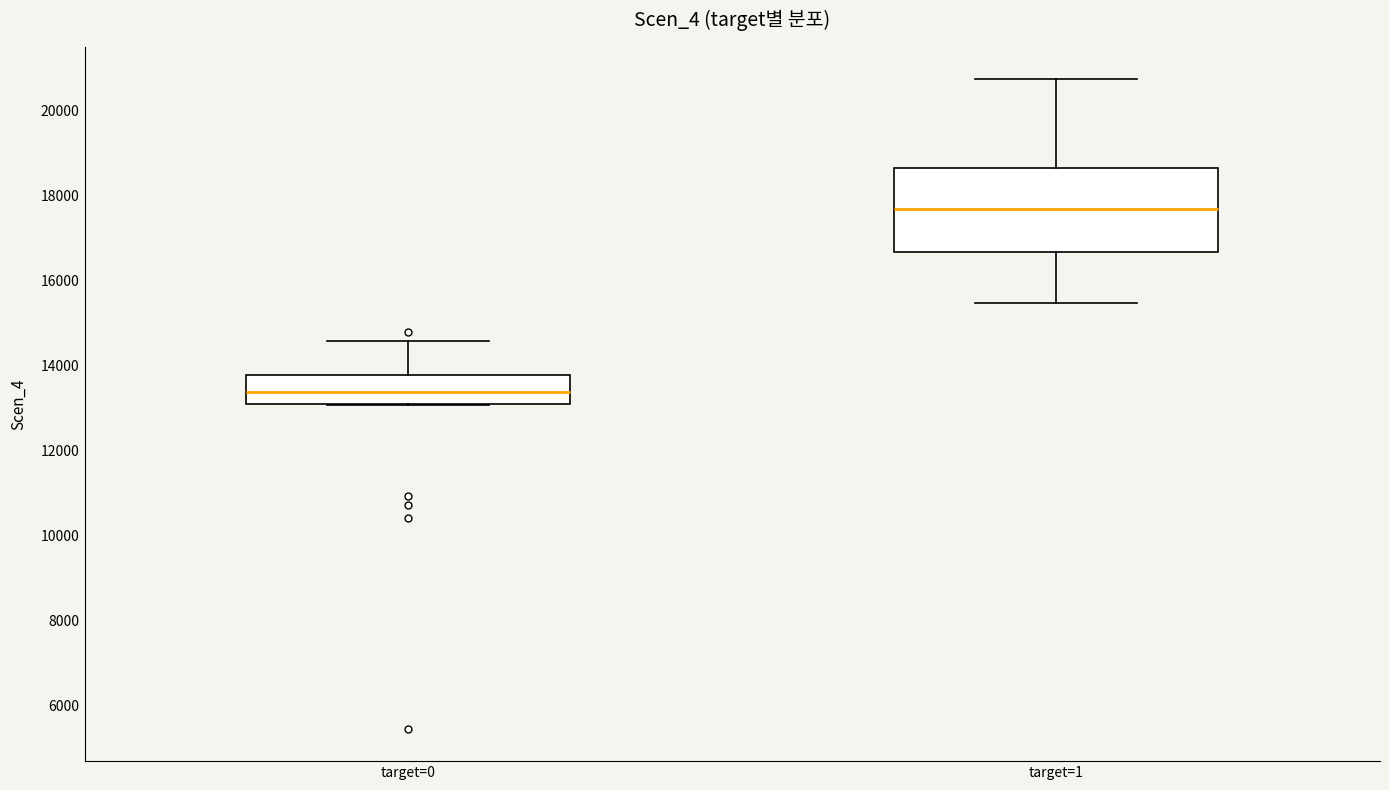

Comparing the boxes themselves (not the whiskers), which one is the tallest?

target=1